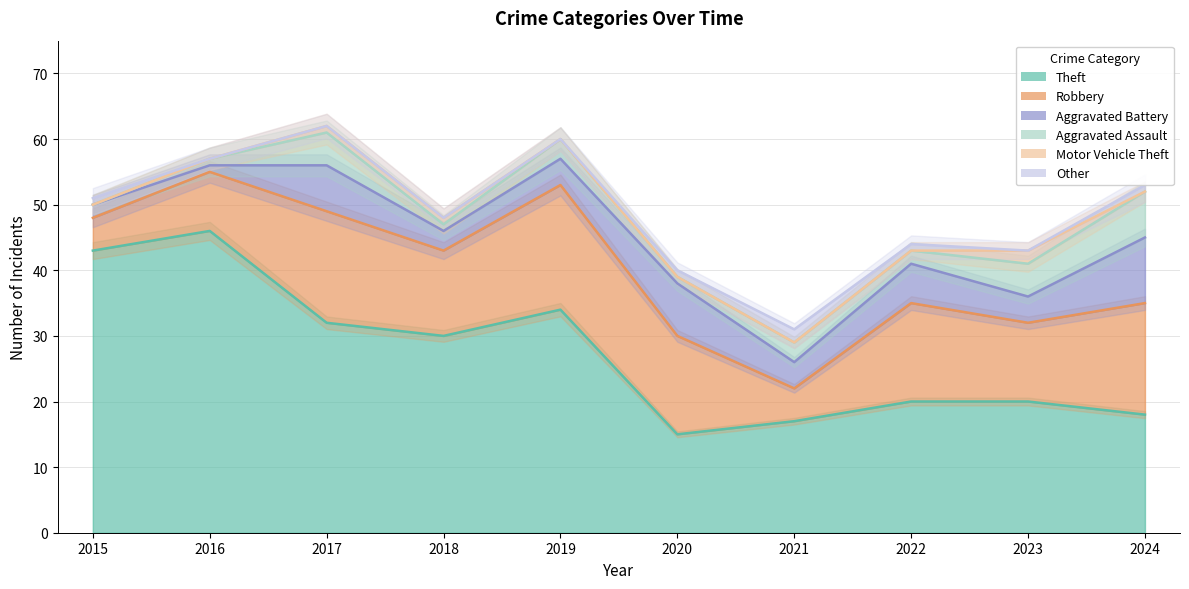

Is it true that Aggravated Battery equals 88 at 2015?

False